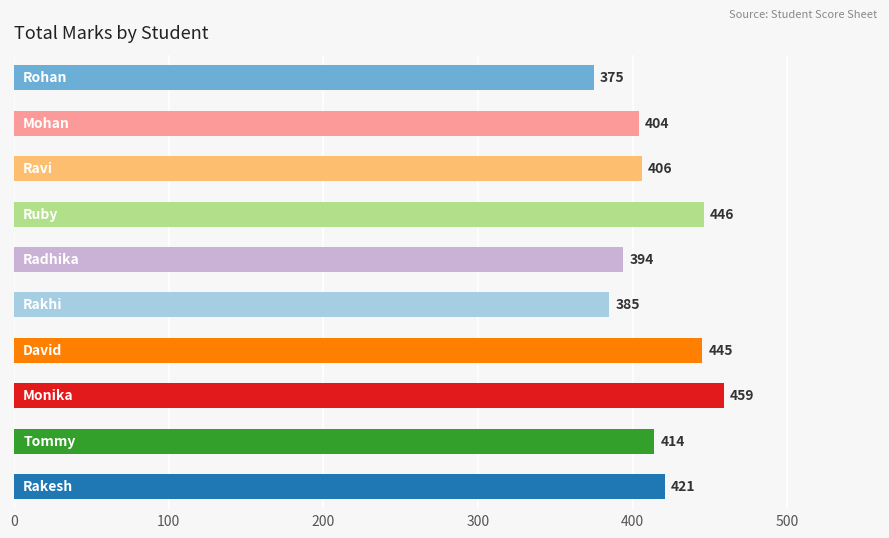

What is the sum of all values?

4149